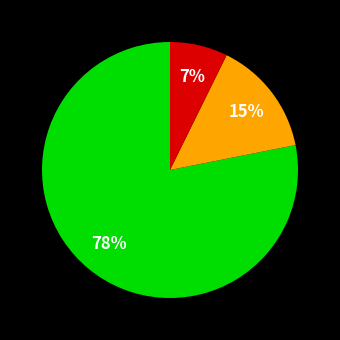

Does any single category account for the majority?

Yes